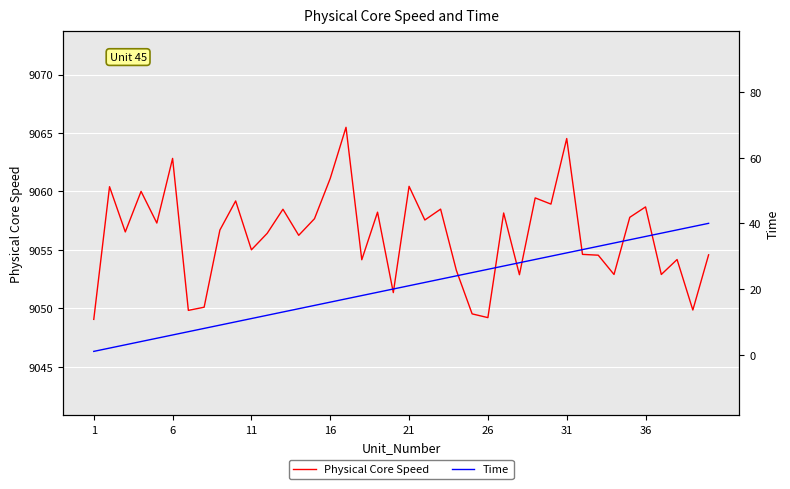

What is the highest value of the Physical Core Speed series?

9065.5